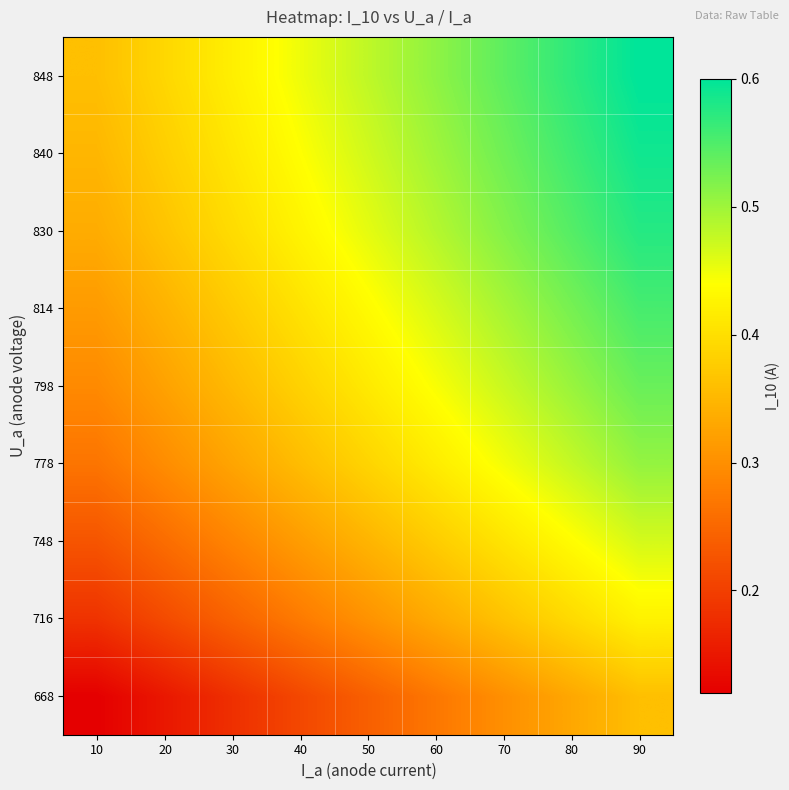

Reading left to right, transcribe all the data shown in this chart.

668: 10=0.1	20=0.1	30=0.2	40=0.2	50=0.2	60=0.3	70=0.3	80=0.3	90=0.4
716: 10=0.2	20=0.2	30=0.2	40=0.3	50=0.3	60=0.3	70=0.4	80=0.4	90=0.4
748: 10=0.2	20=0.3	30=0.3	40=0.3	50=0.3	60=0.4	70=0.4	80=0.4	90=0.5
778: 10=0.3	20=0.3	30=0.3	40=0.4	50=0.4	60=0.4	70=0.4	80=0.5	90=0.5
798: 10=0.3	20=0.3	30=0.4	40=0.4	50=0.4	60=0.4	70=0.5	80=0.5	90=0.5
814: 10=0.3	20=0.3	30=0.4	40=0.4	50=0.4	60=0.5	70=0.5	80=0.5	90=0.6
830: 10=0.3	20=0.4	30=0.4	40=0.4	50=0.5	60=0.5	70=0.5	80=0.5	90=0.6
840: 10=0.3	20=0.4	30=0.4	40=0.4	50=0.5	60=0.5	70=0.5	80=0.6	90=0.6
848: 10=0.4	20=0.4	30=0.4	40=0.4	50=0.5	60=0.5	70=0.5	80=0.6	90=0.6